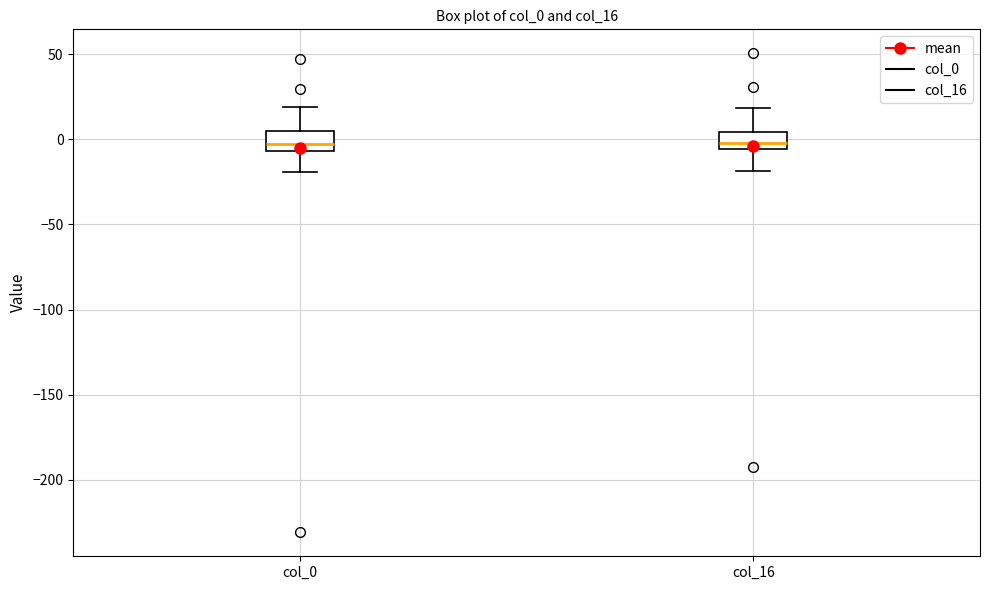

Reading left to right, transcribe this box plot: for each box, give where its median line is, the range the box spans, and where its two whiskers end, as read against the y-axis. The values are not printed on the chart, so give them approximately, as read against the axis.

col_0: median -5 (just above the box's lower edge), box -5 to 5, whiskers -20 to 20
col_16: median 0, box -5 to 5, whiskers -20 to 20